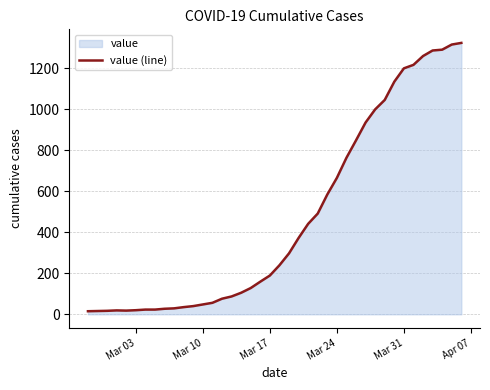

Reading left to right, transcribe all the data shown in this chart.

15	16	17	19	18	20	23	23	27	29	35	40	48	56	76	87	105	128	159	189	239	297	372	441	491	584	665	763	848	935	999	1045	1134	1199	1216	1259	1286	1290	1315	1323